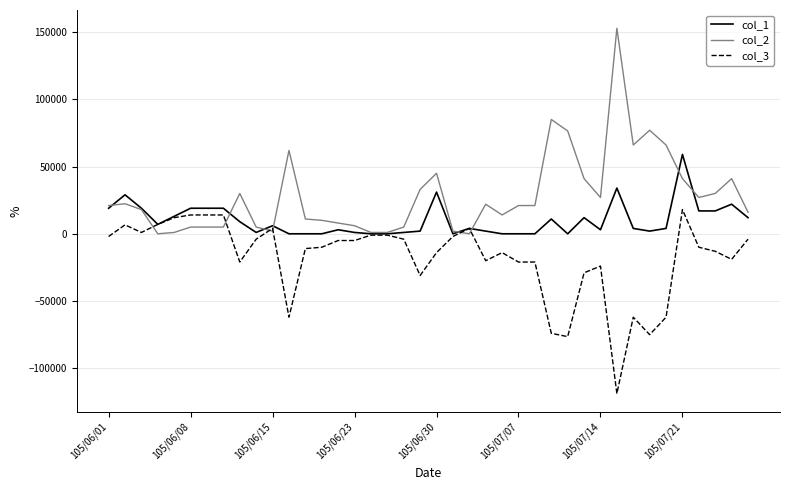

Rank the series by their average value, from highest to lowest.

col_2, col_1, col_3